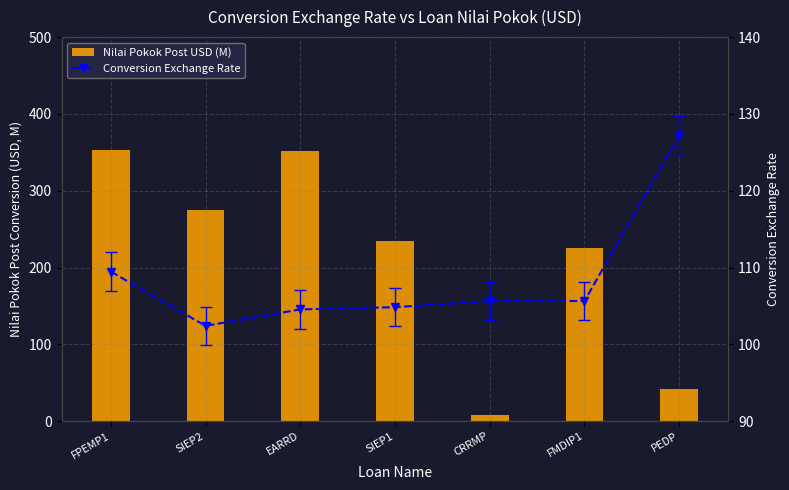

What is the spread (max minus min) of values at CRRMP?

97.8